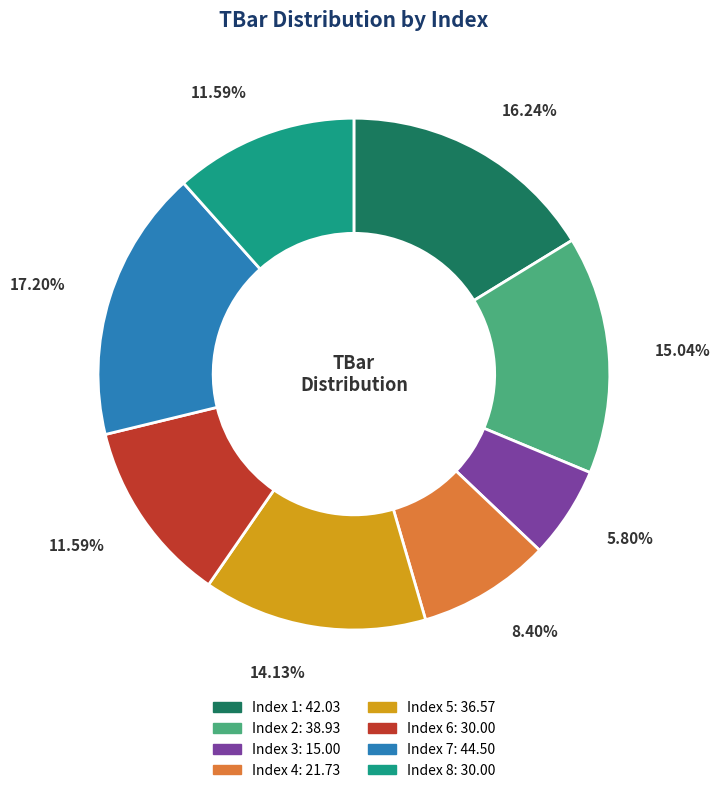

Is there any slice that represents more than half of the pie?

No